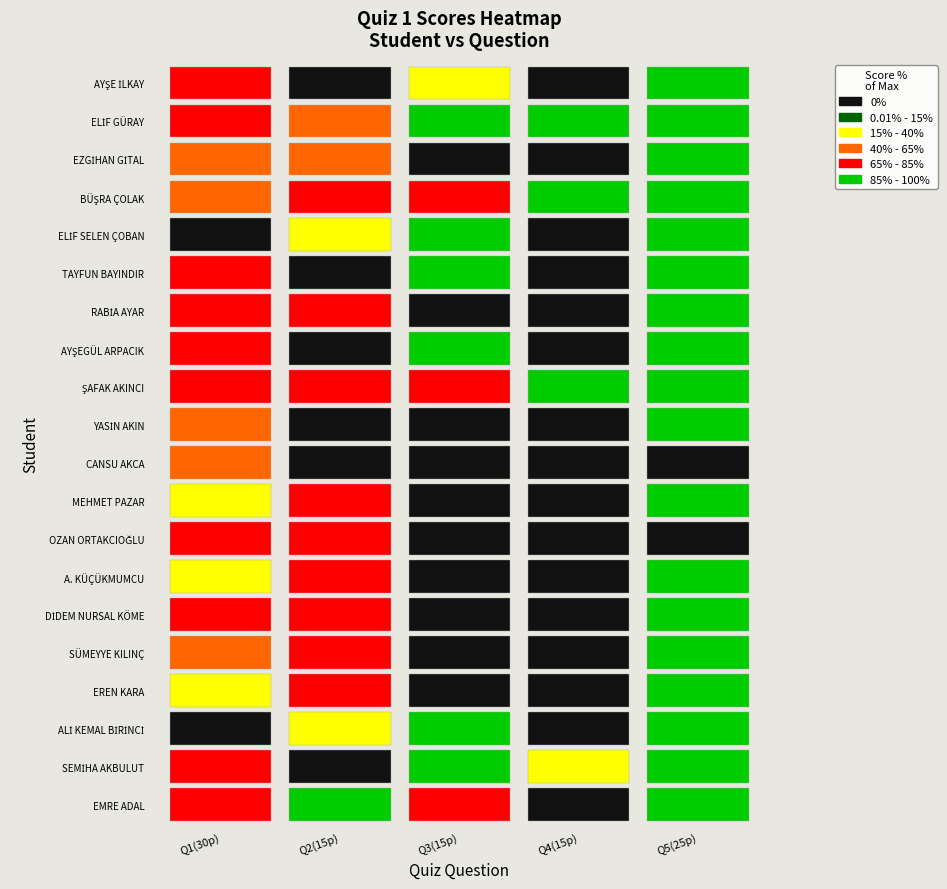

Which series has the largest total across all categories?

 ŞAFAK AKINCI